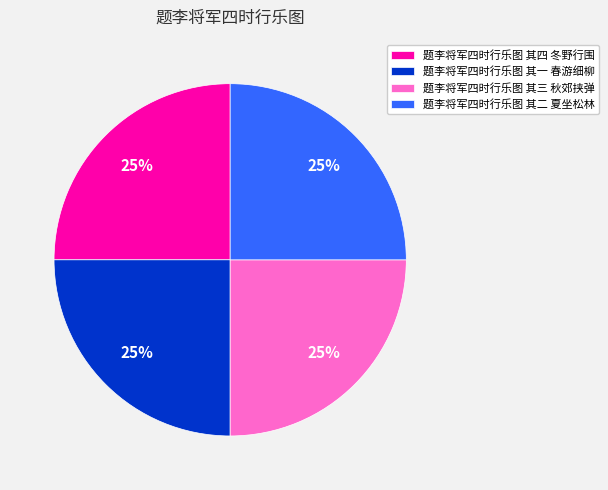

How many slices are in this pie chart?

4